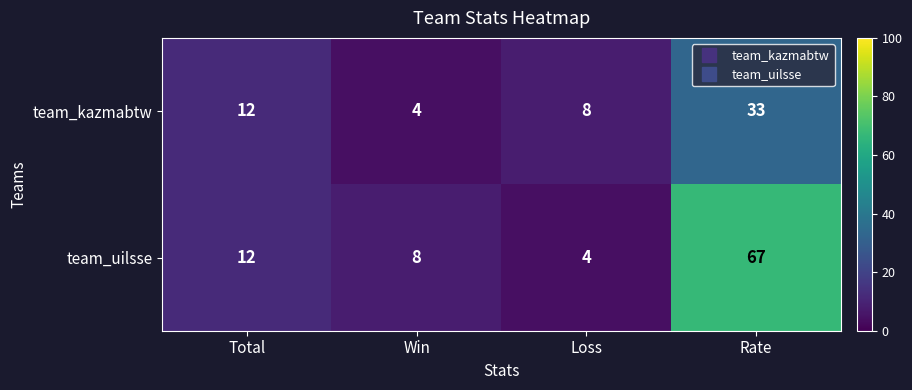

Reading left to right, transcribe all the data shown in this chart.

team_kazmabtw: Total=12	Win=4	Loss=8	Rate=33
team_uilsse: Total=12	Win=8	Loss=4	Rate=67